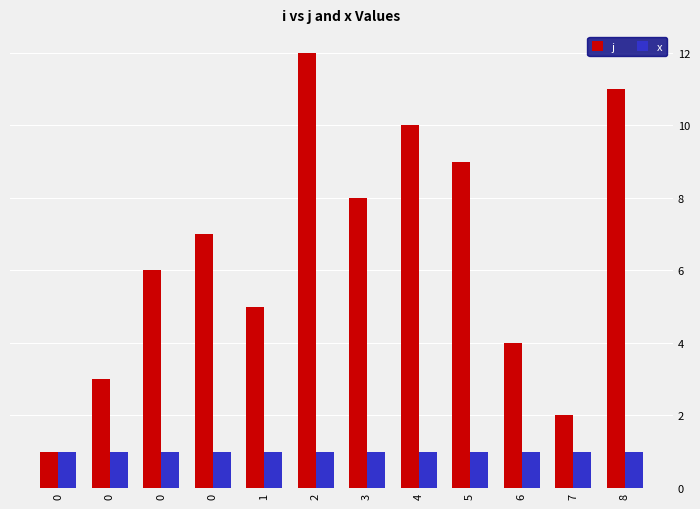

Does the chart contain stacked bars?

No